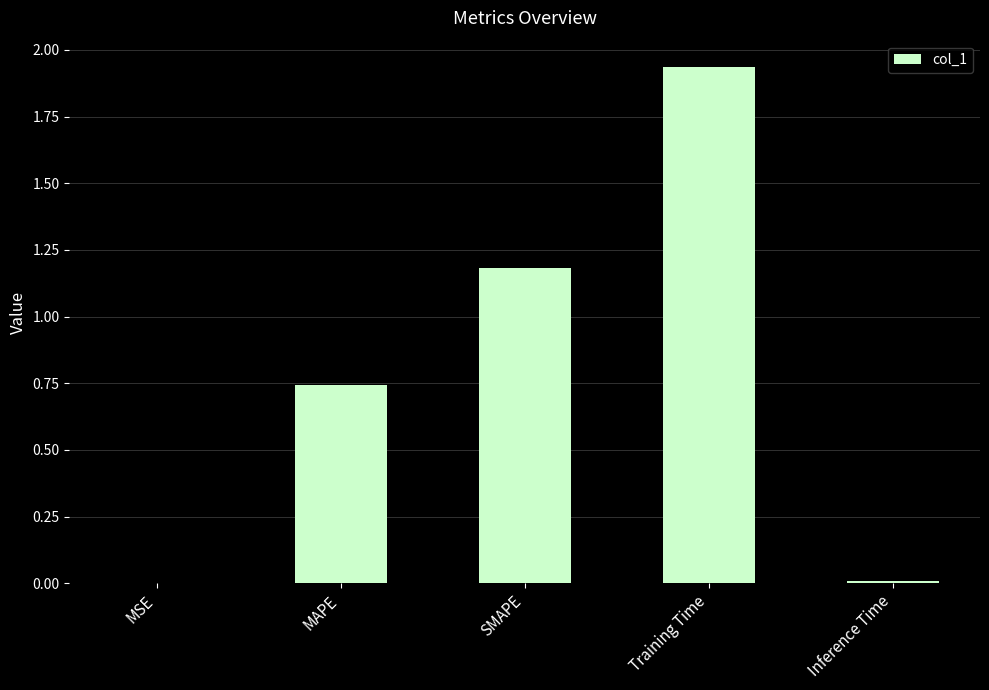

Between MAPE and MSE, which is larger?

MAPE